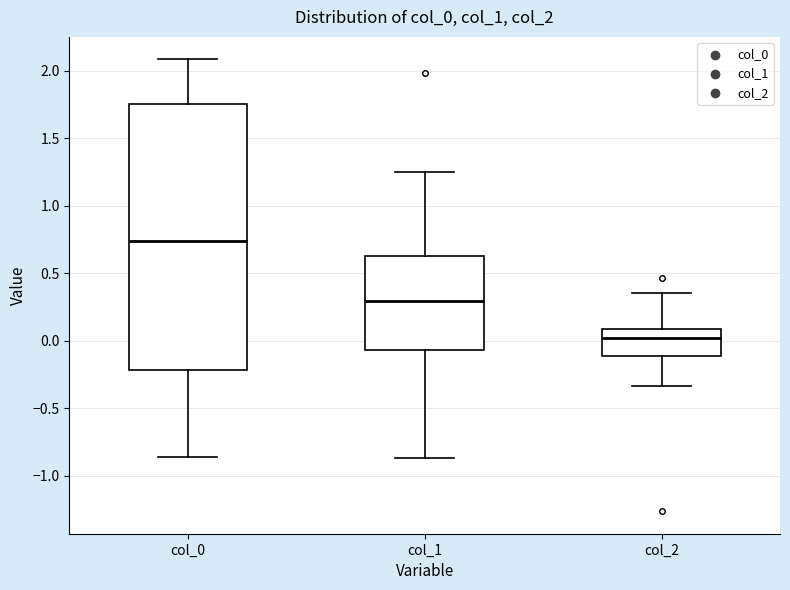

Reading left to right, transcribe this box plot: for each box, give where its median line is, the range the box spans, and where its two whiskers end, as read against the y-axis. The values are not printed on the chart, so give them approximately, as read against the axis.

col_0: median 0.75, box -0.20 to 1.75, whiskers -0.85 to 2.10
col_1: median 0.30, box -0.05 to 0.65, whiskers -0.85 to 1.25
col_2: median 0.00, box -0.10 to 0.10, whiskers -0.35 to 0.35